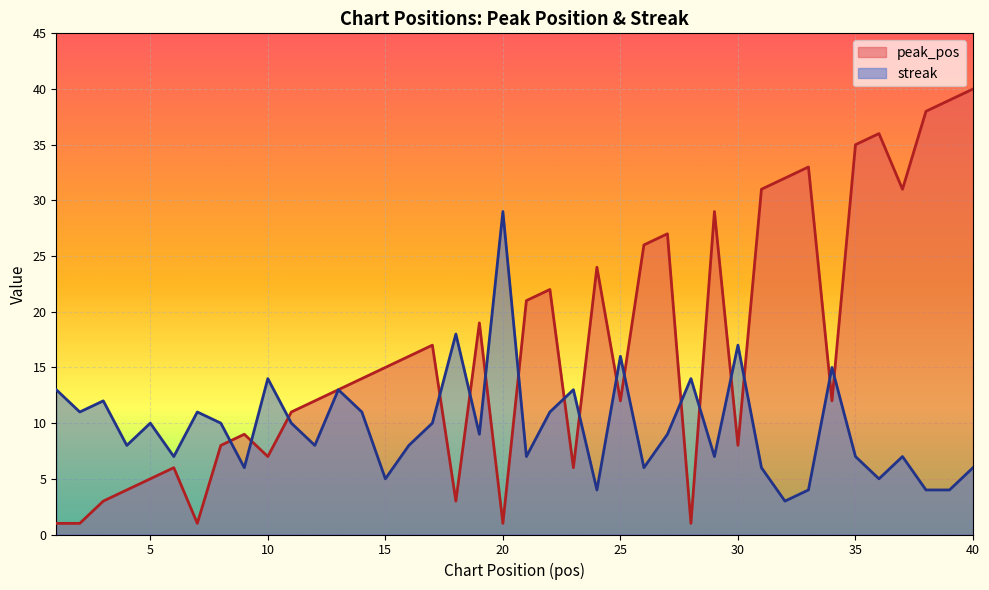

What is the greatest value displayed?

40